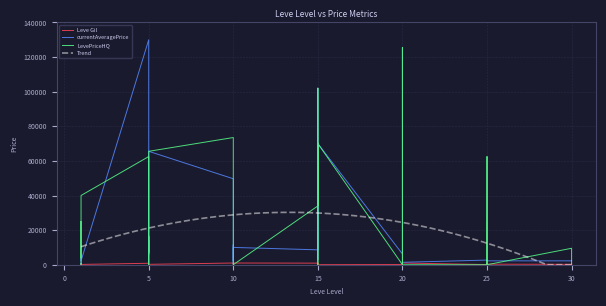

What is the highest value of the Trend series?

30258.5